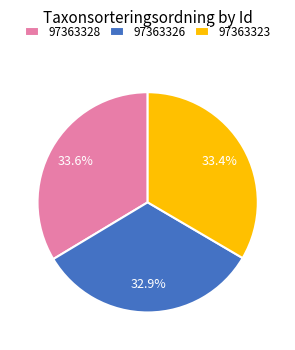

Is it true that 97363328 is 48% of the pie?

False